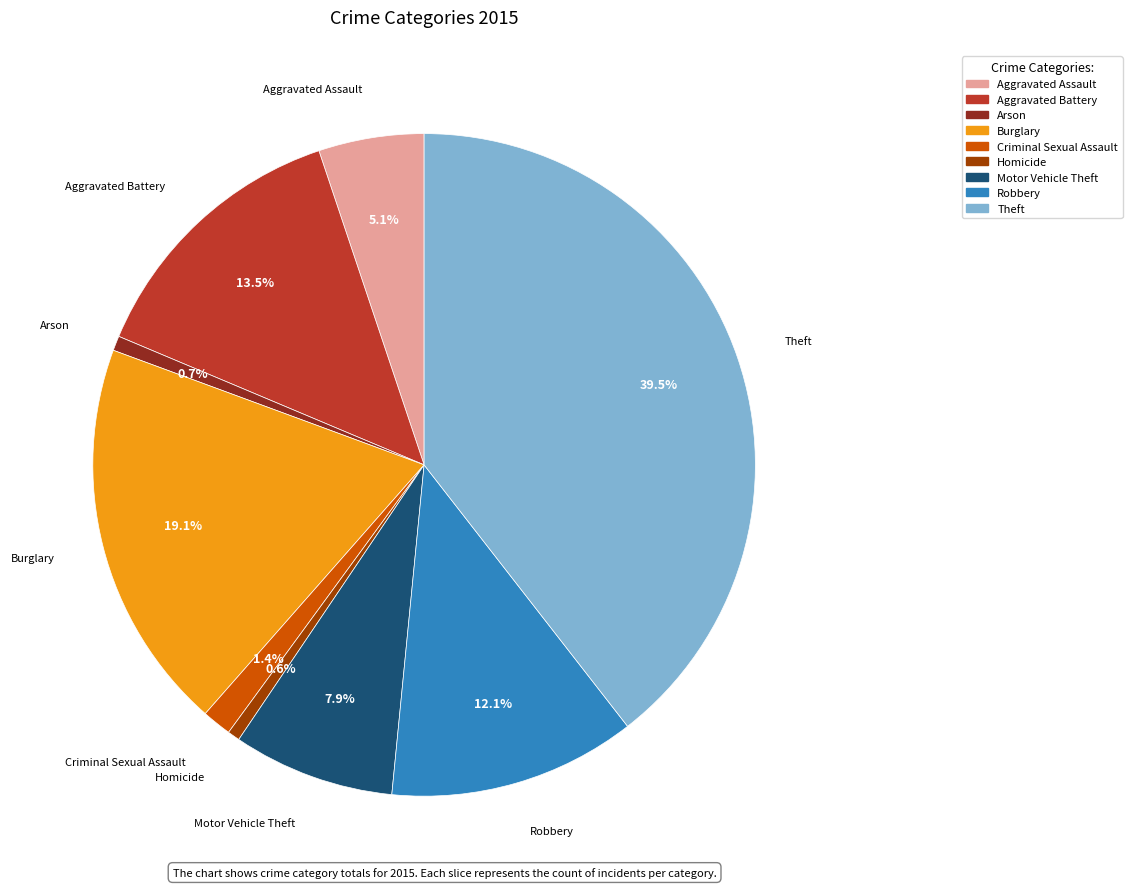

The Aggravated Assault slice represents 12% of the pie. True or false?

False